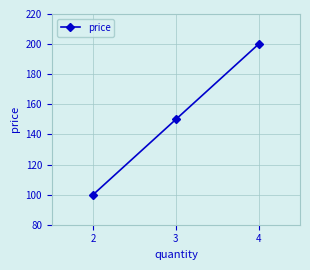

What is the change in value from 2 to 4?

+100